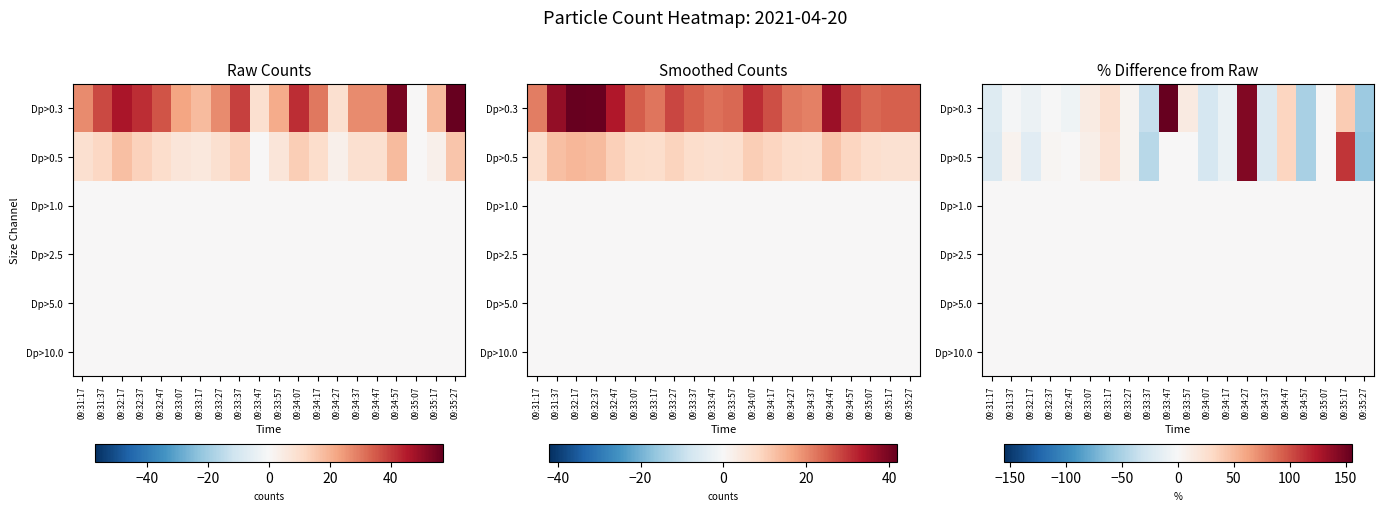

Count the number of data series in this chart.

6